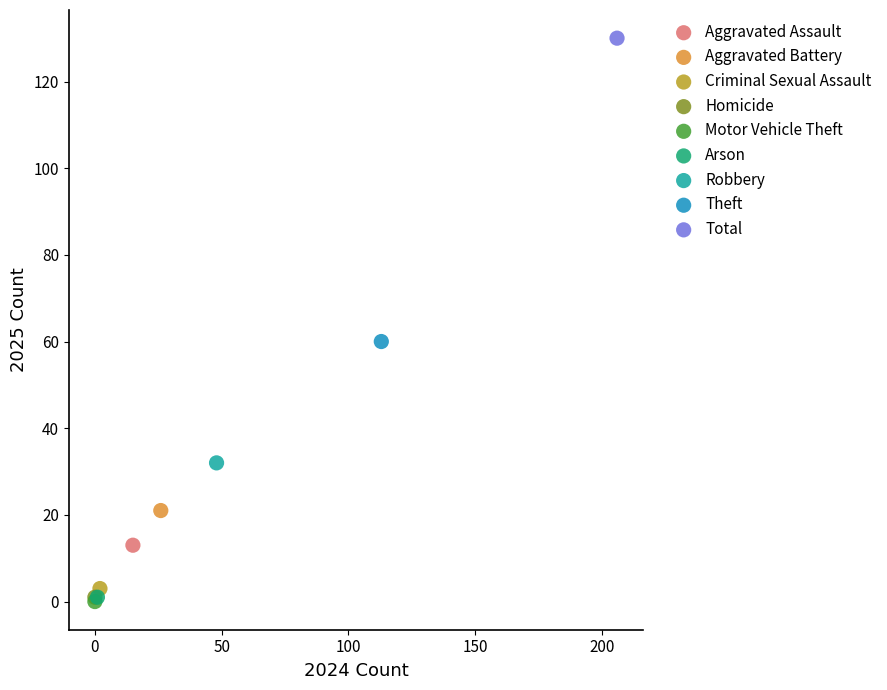

What are all the series names shown in the legend?

Aggravated Assault, Aggravated Battery, Criminal Sexual Assault, Homicide, Motor Vehicle Theft, Arson, Robbery, Theft, Total